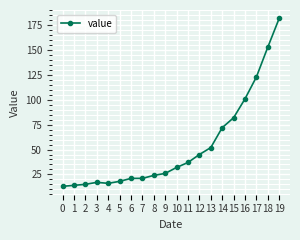

Count the number of data series in this chart.

1